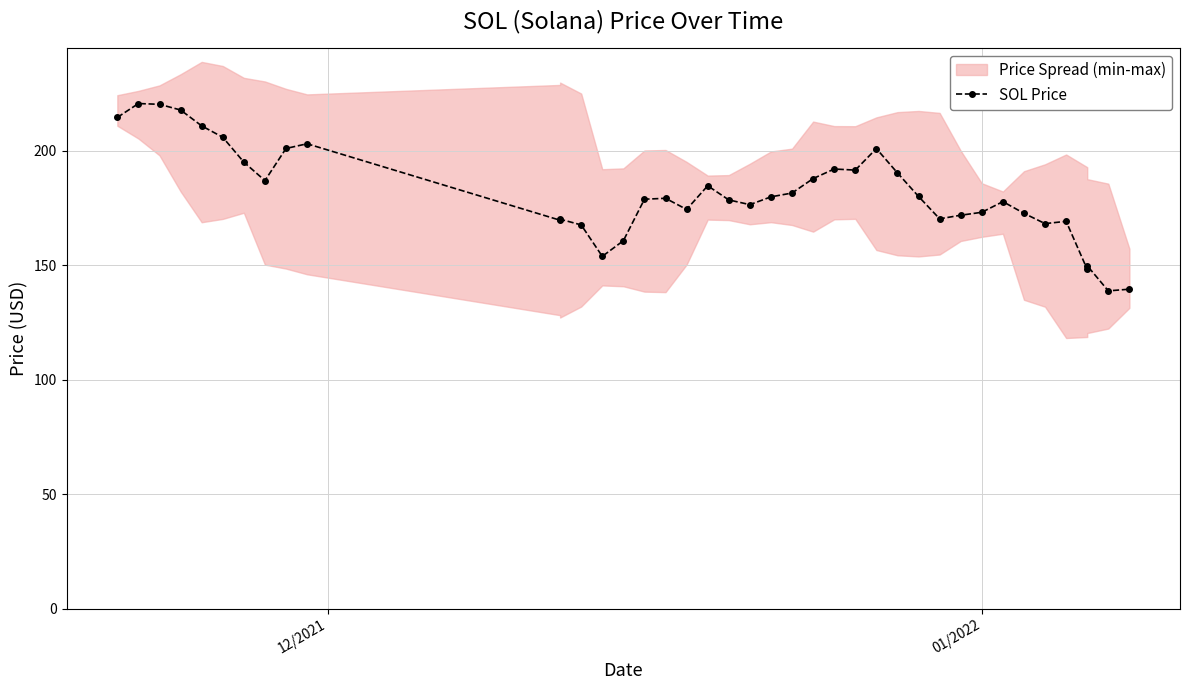

What is the difference between the maximum and minimum values?

81.8